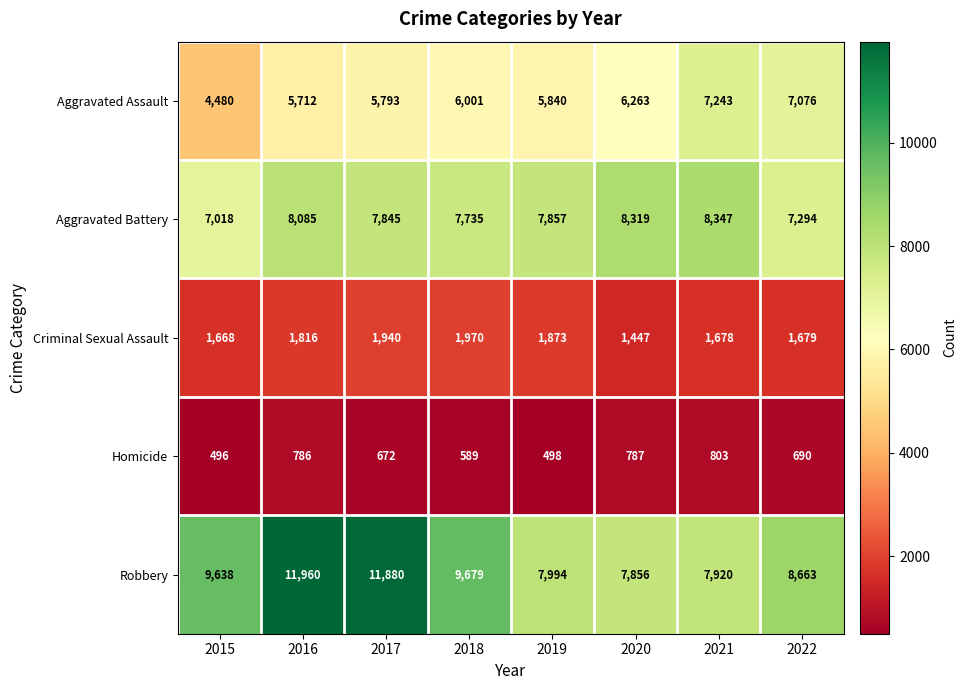

Which series has the largest range (max minus min)?

Robbery